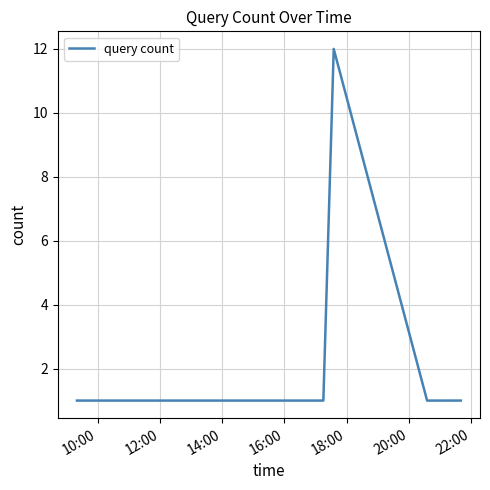

True or false: there are more than 0 points higher than both neighbors.

True